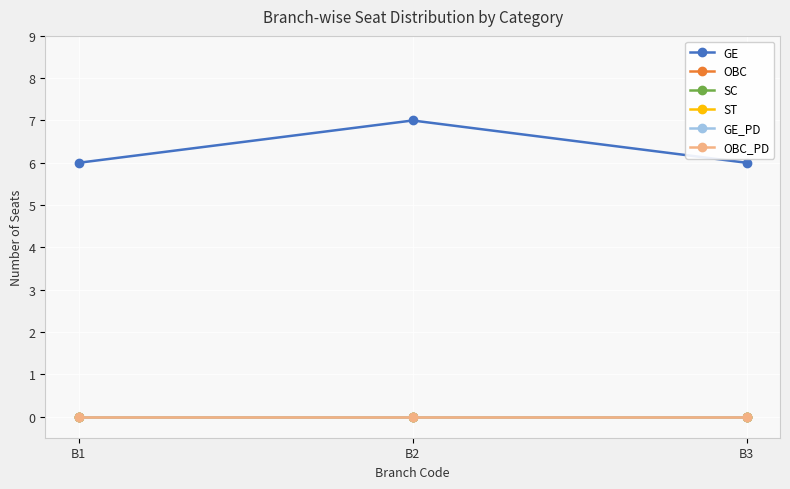

Does the chart have visible grid lines?

Yes